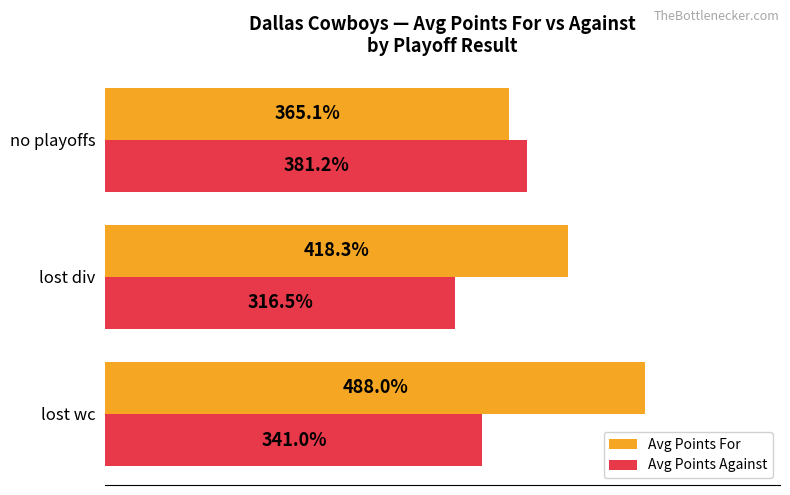

At which label is Avg Points For closest to 426?

lost div